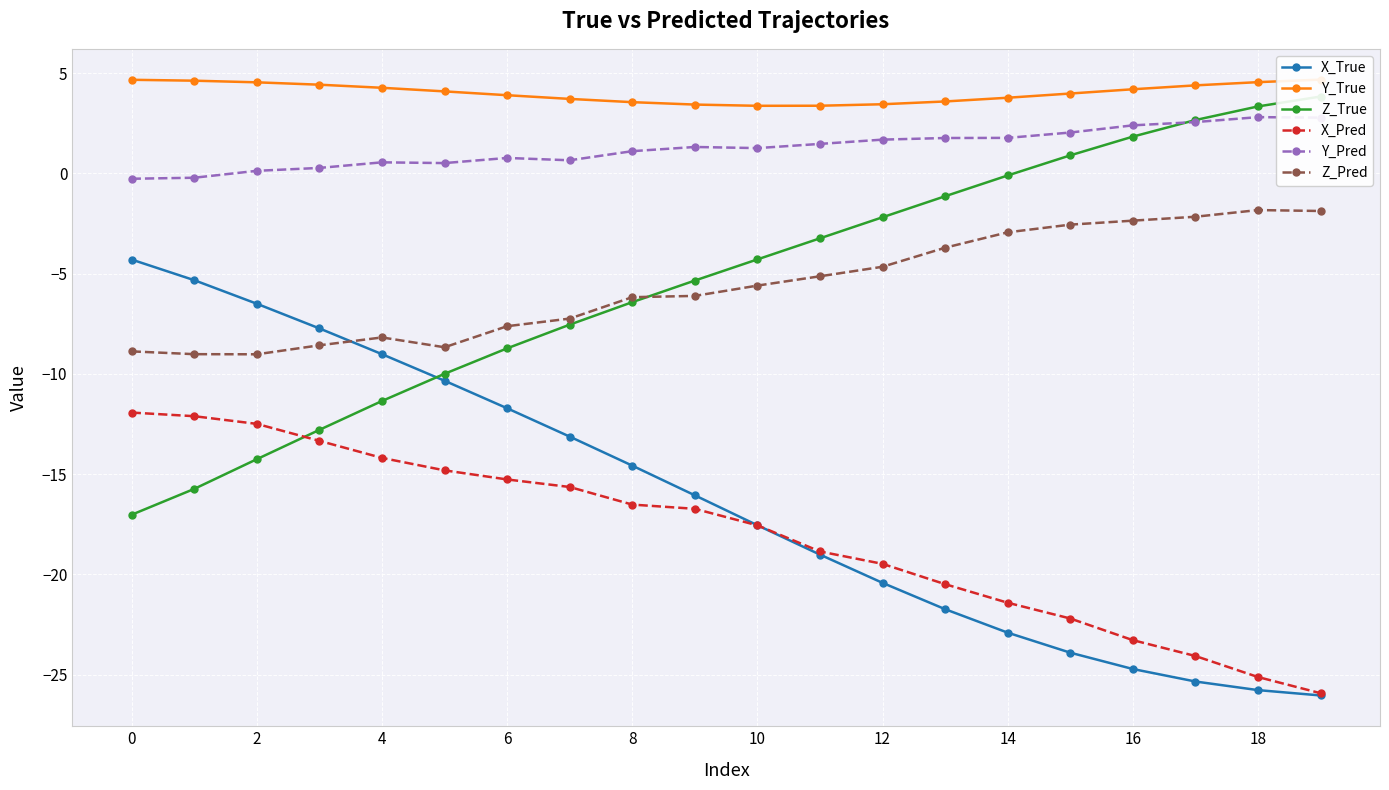

True or false: Y_Pred and X_Pred cross at least once.

False